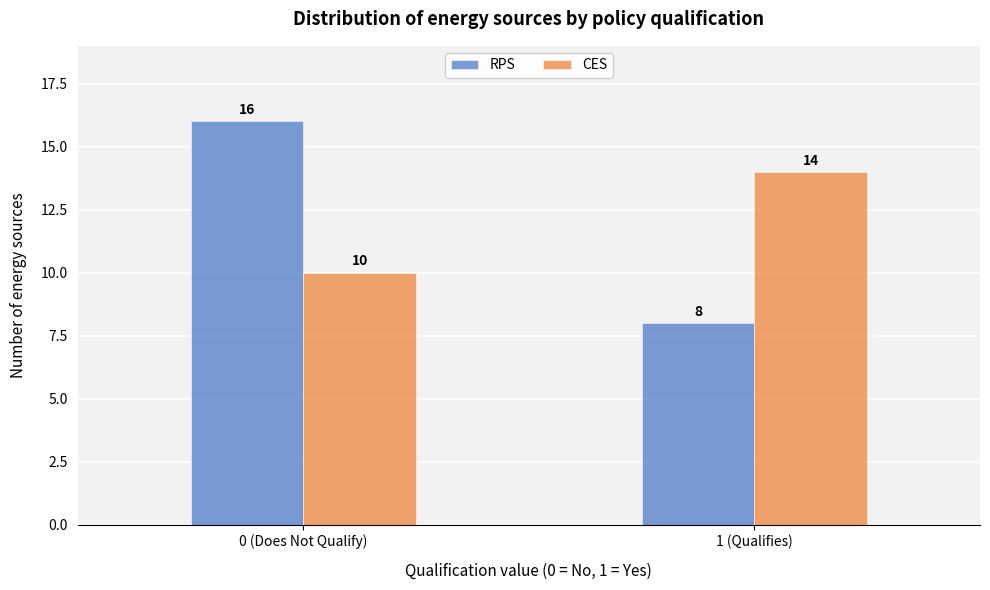

Reading left to right, what are all the values shown in this chart?

RPS: 0 (Does Not Qualify)=16	1 (Qualifies)=8
CES: 0 (Does Not Qualify)=10	1 (Qualifies)=14